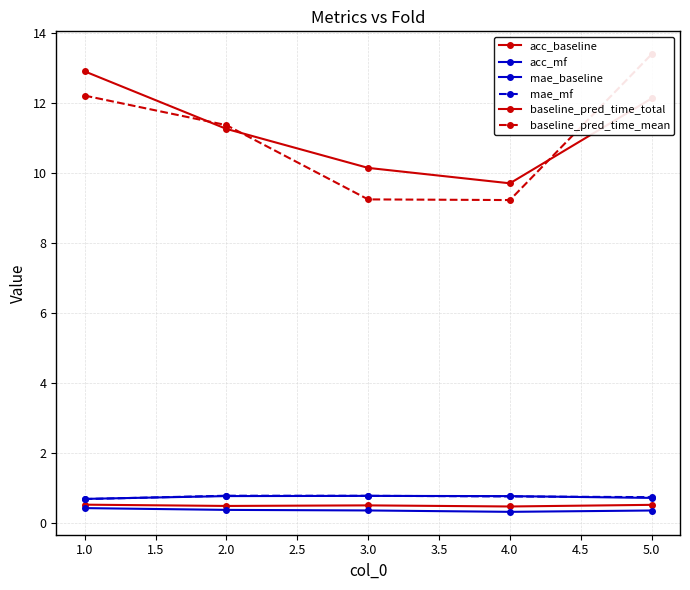

Between 3.0 and 5.0, which is larger?

5.0